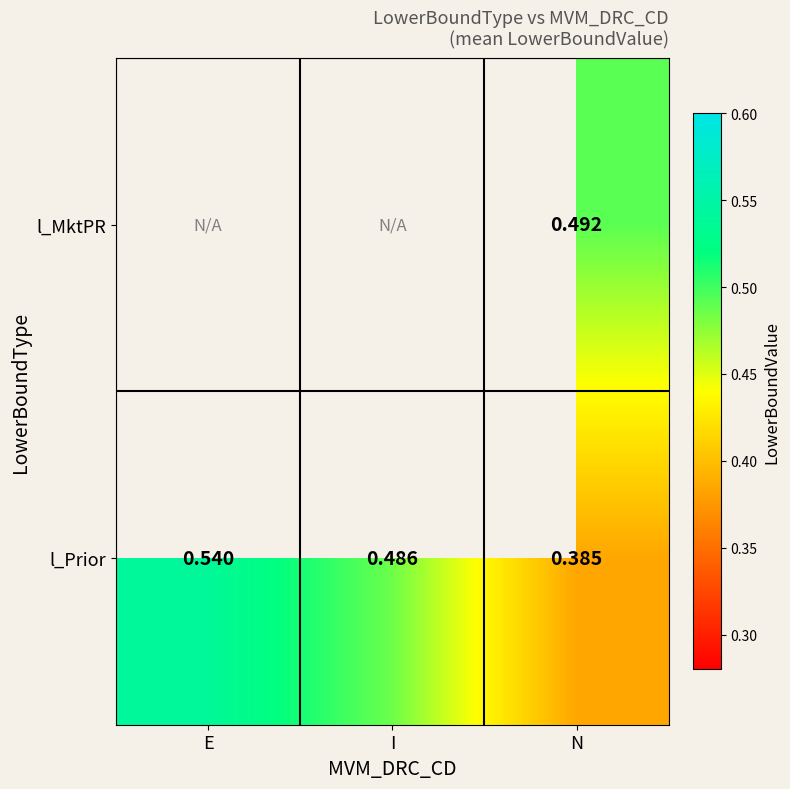

Which category has the lowest value in the l_Prior series?

N